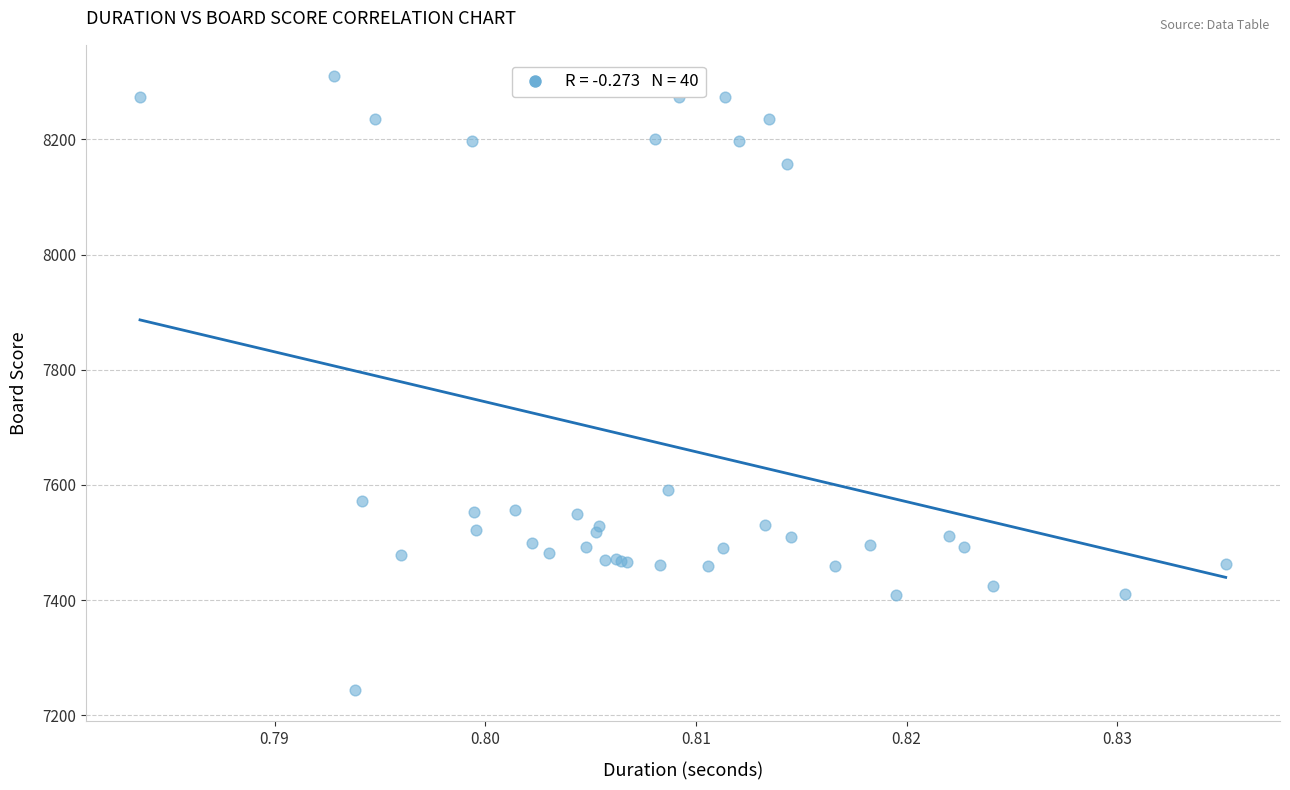

What Y value in the scatter plot is closest to 7777?

7591.5